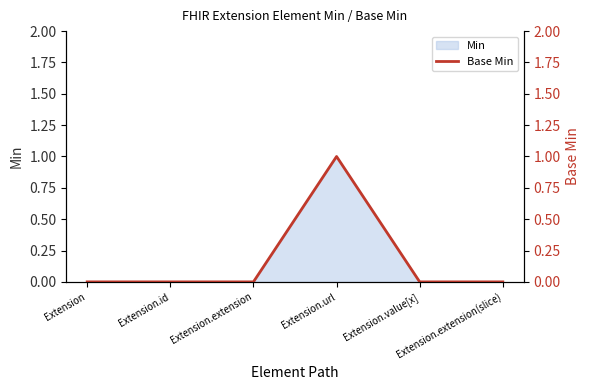

Rank the categories by value from lowest to highest.

Extension, Extension.id, Extension.extension, Extension.value[x], Extension.extension(slice), Extension.url